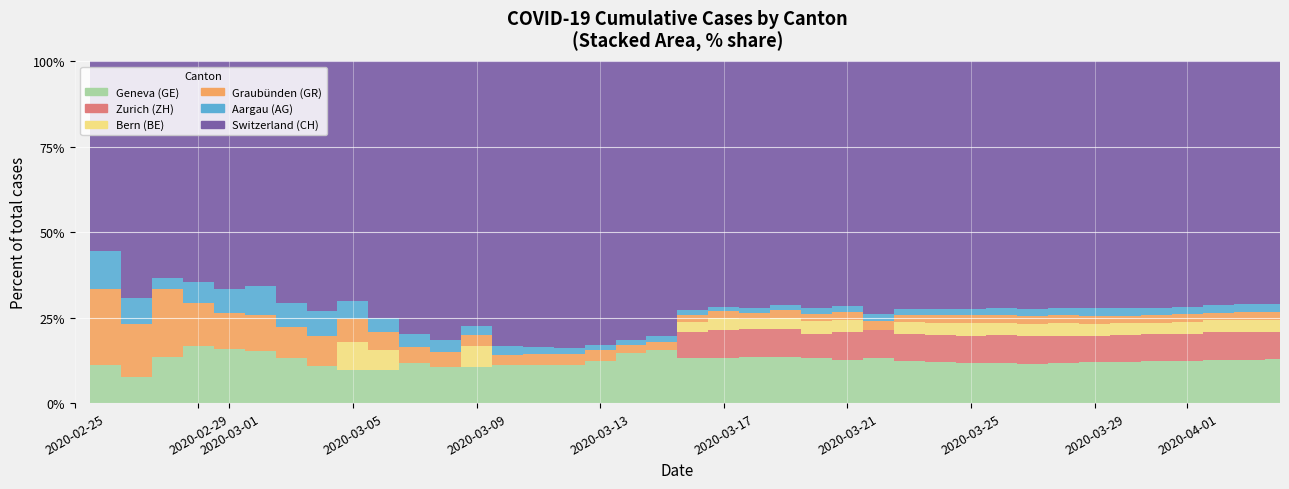

True or false: GR and BE intersect in this chart.

True